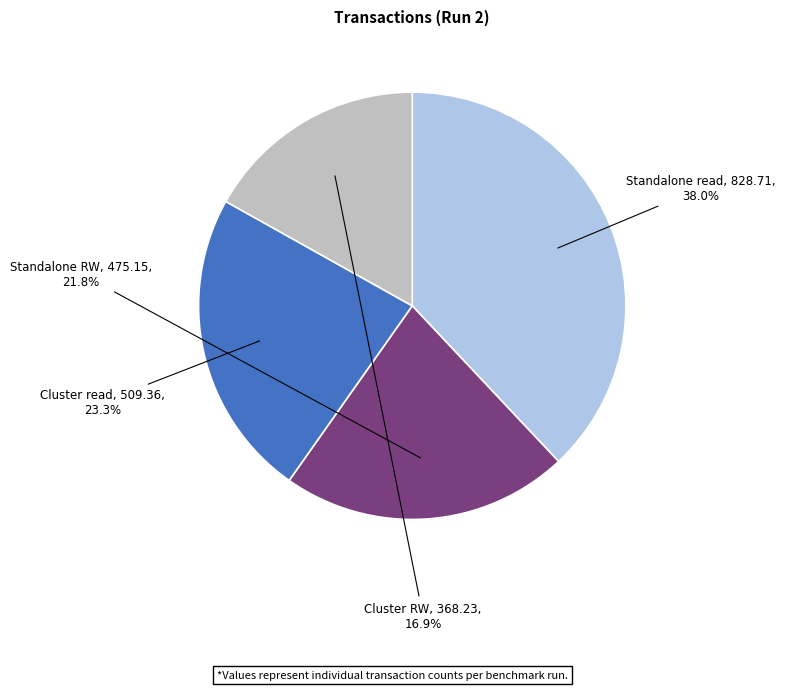

Is it true that Cluster read is 23% of the pie?

True